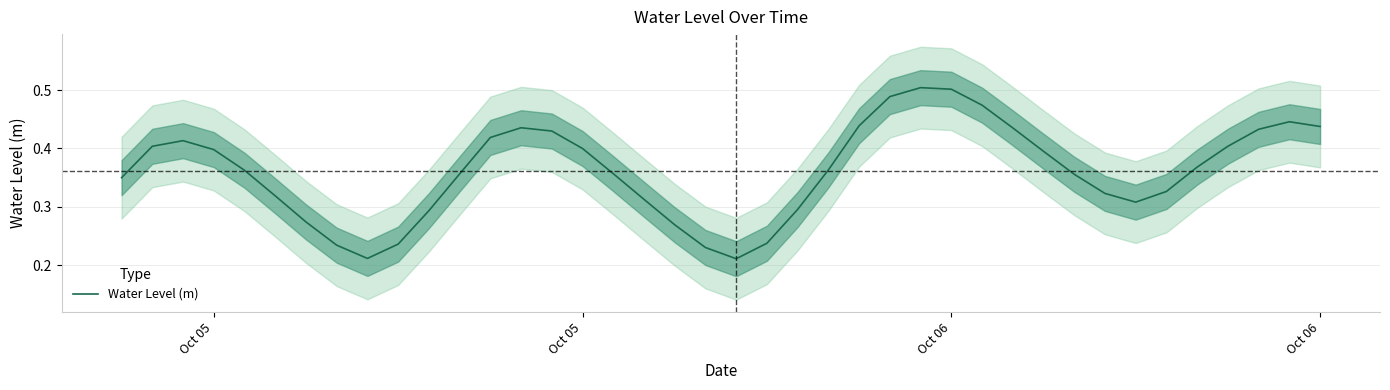

The value at 26 is 0.3. True or false?

False